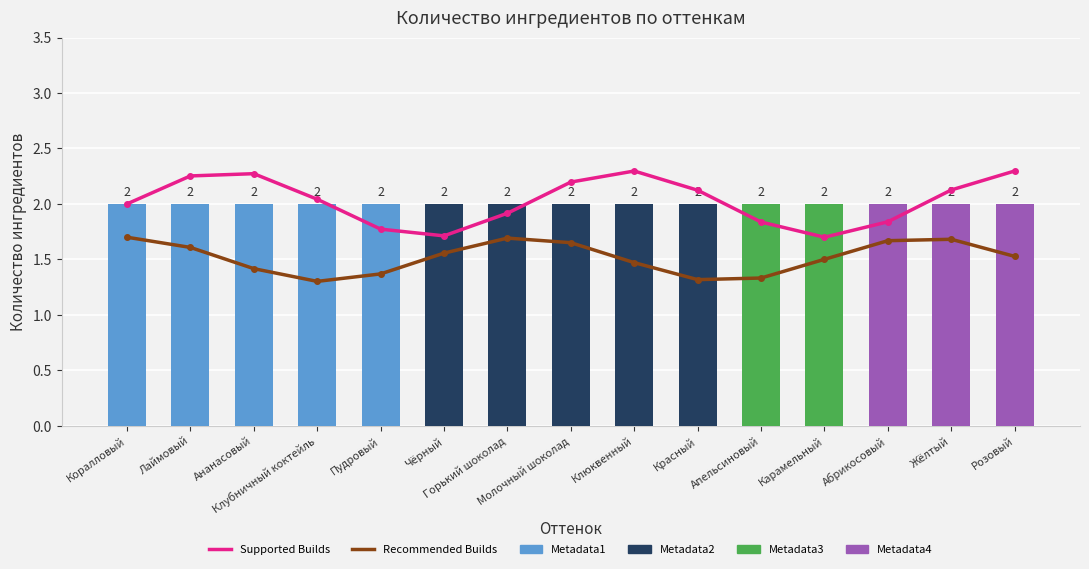

Read the ingredients value at Пудровый.

2.0